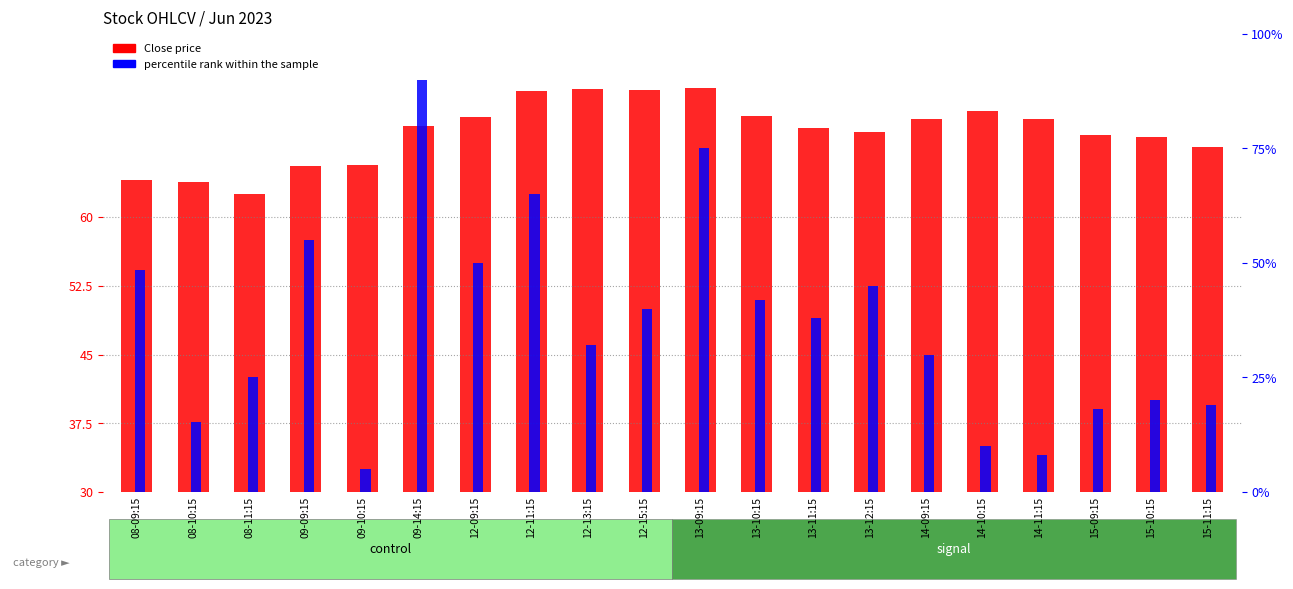

What is the sum of all percentile rank within the sample values?

730.7